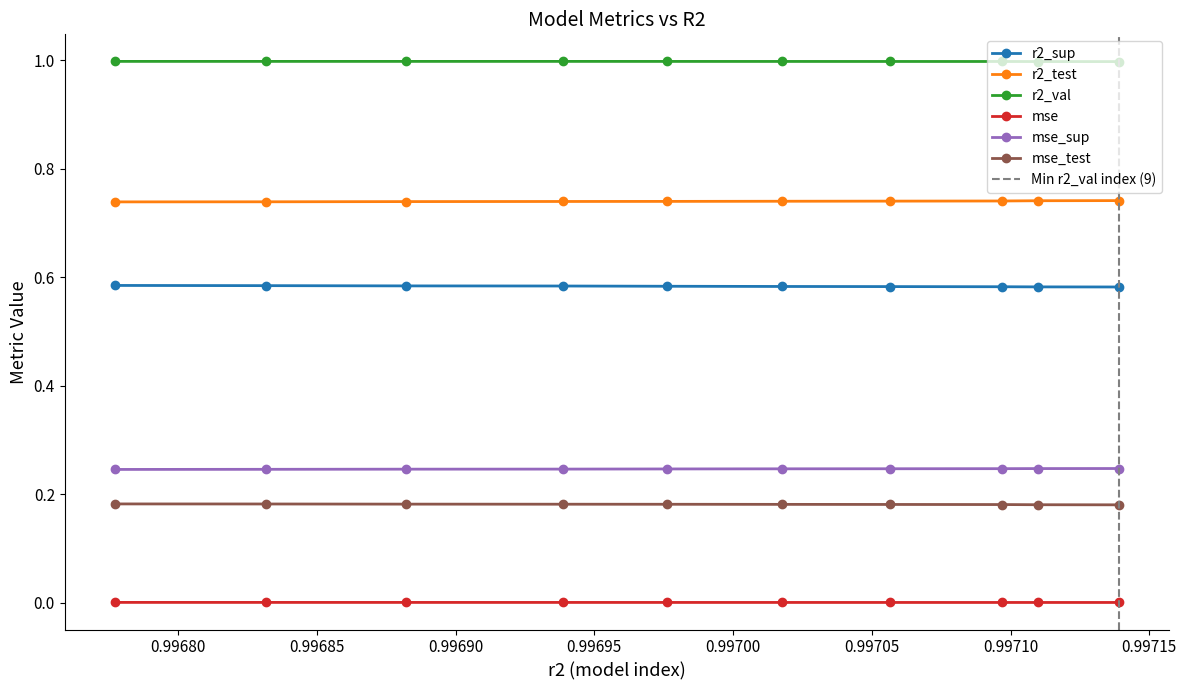

How many interior local valleys does the r2_val series have?

1